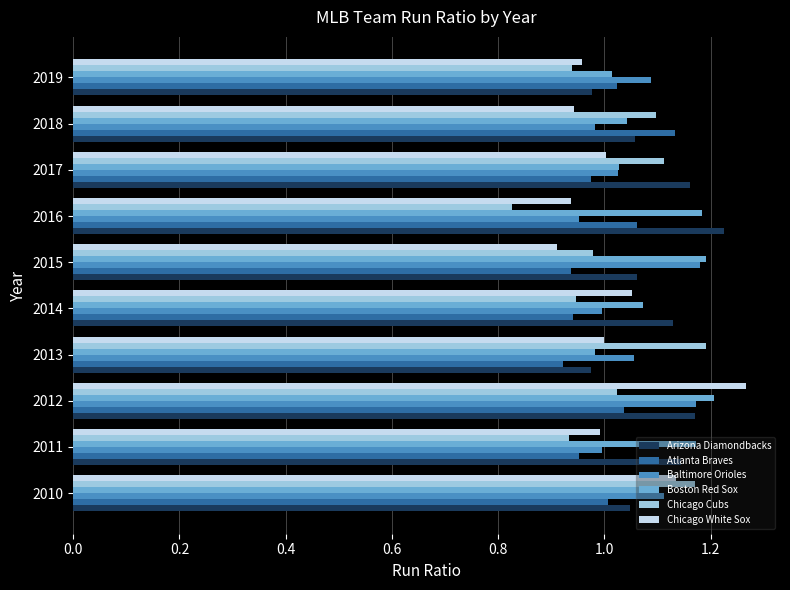

What are all the series names shown in the legend?

Arizona Diamondbacks, Atlanta Braves, Baltimore Orioles, Boston Red Sox, Chicago Cubs, Chicago White Sox